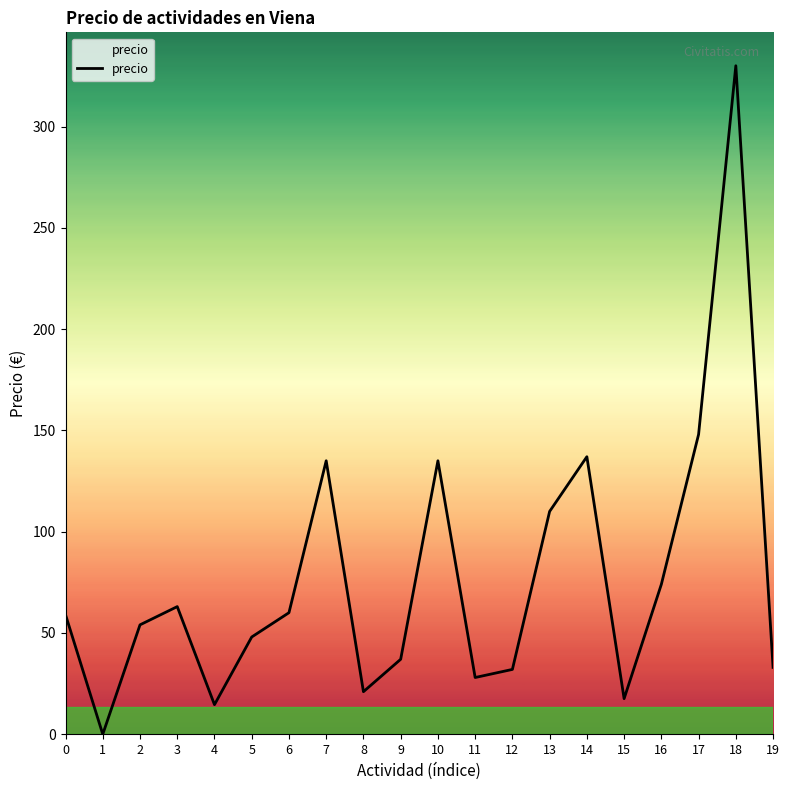

Approximately how many times larger is the value at 15 compared to 10?

0.1